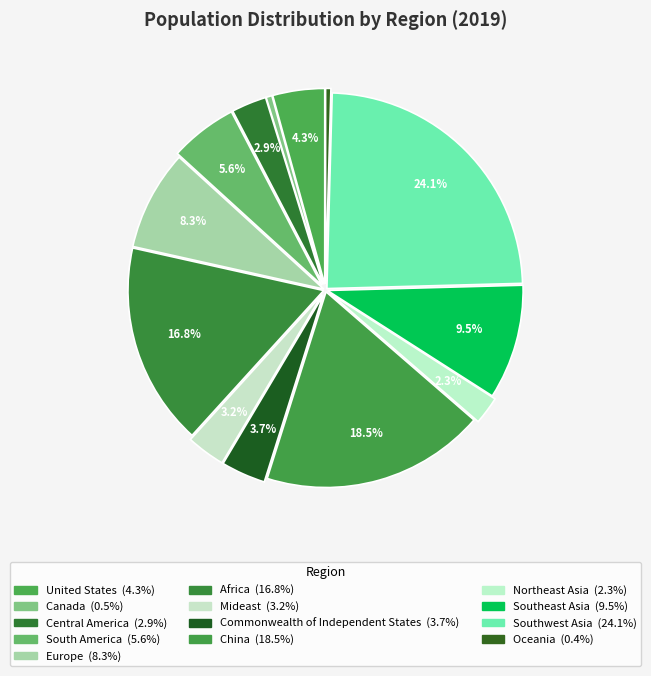

To the nearest percent, what portion does South America represent?

6%